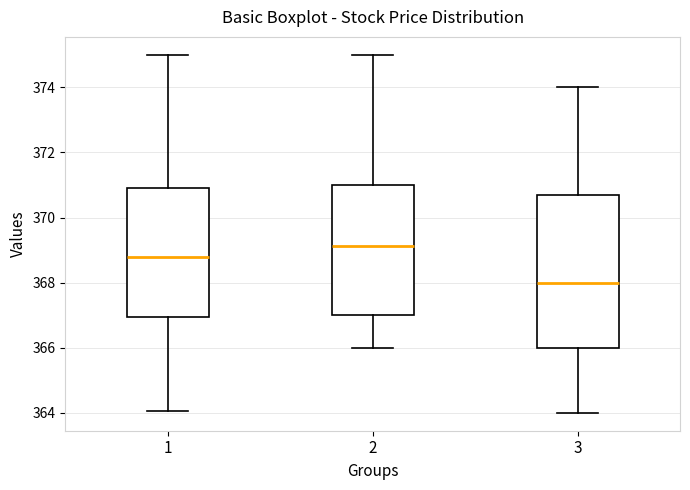

Reading left to right, read every box against the y-axis: the position of its median line, the range the box covers, and the ends of its whiskers. The values are not printed on the chart, so give them approximately, as read against the axis.

1: median 368.8, box 367.0 to 371.0, whiskers 364.0 to 375.0
2: median 369.2, box 367.0 to 371.0, whiskers 366.0 to 375.0
3: median 368.0, box 366.0 to 370.8, whiskers 364.0 to 374.0